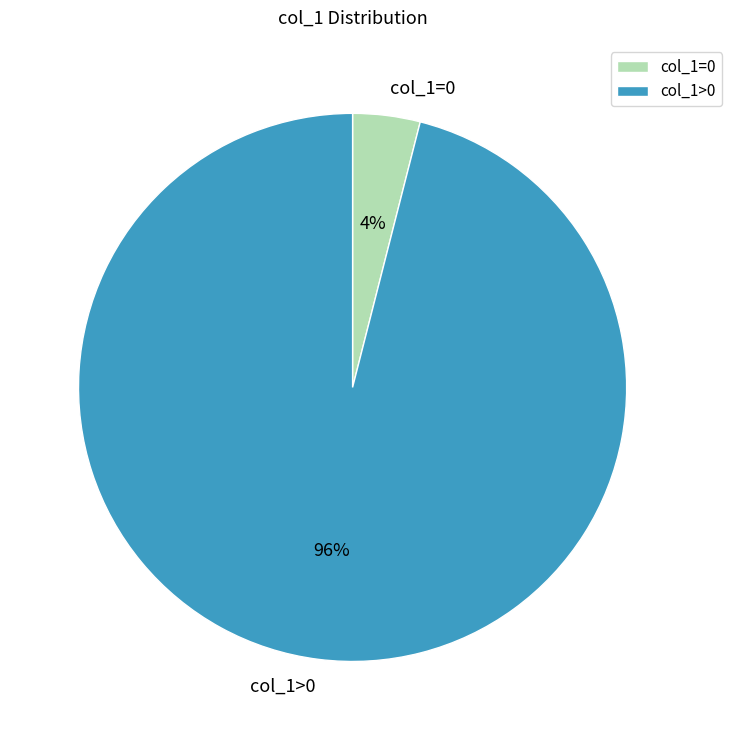

Is it true that col_1>0 is 96% of the pie?

True